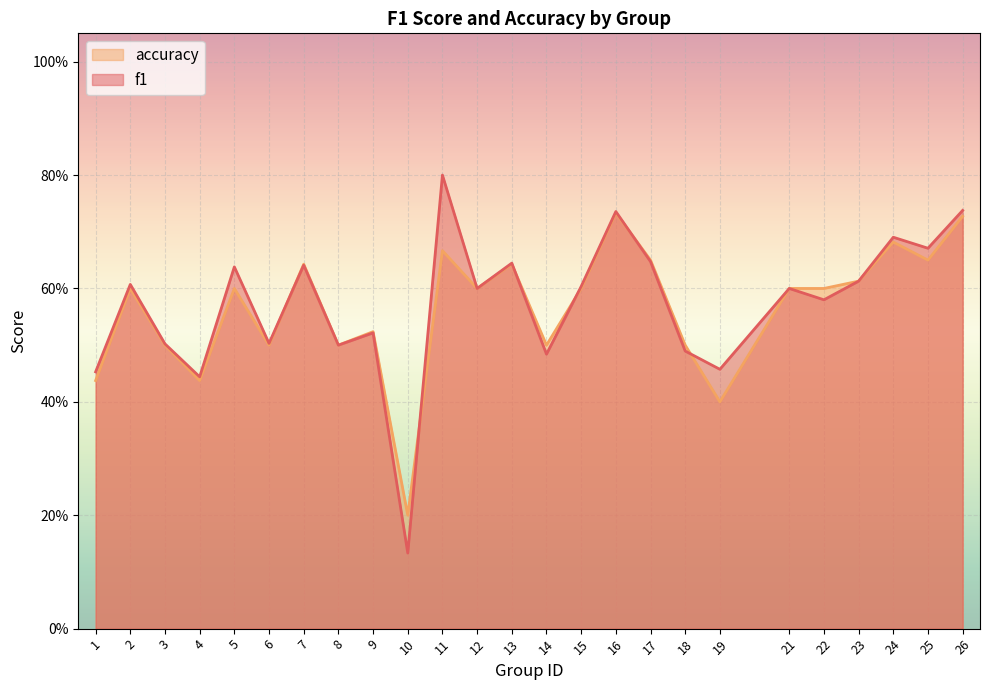

How many lines are shown in the chart?

2